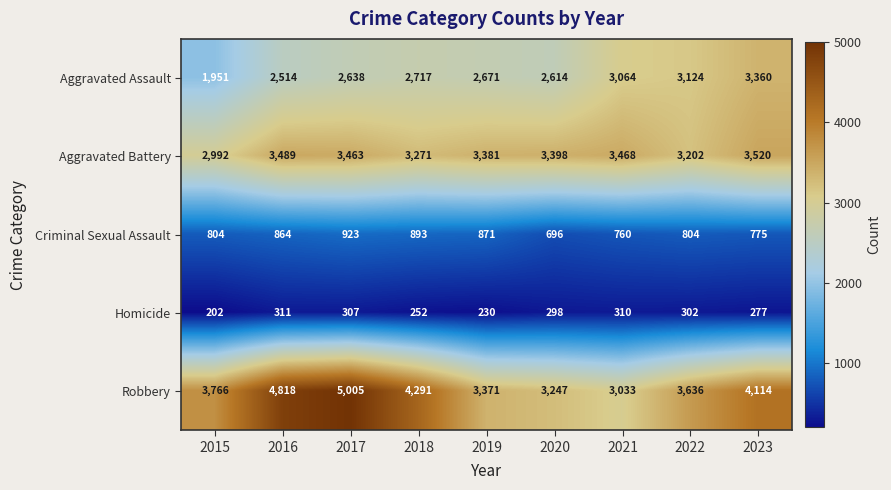

What is the total value across all series at 2021?

10635